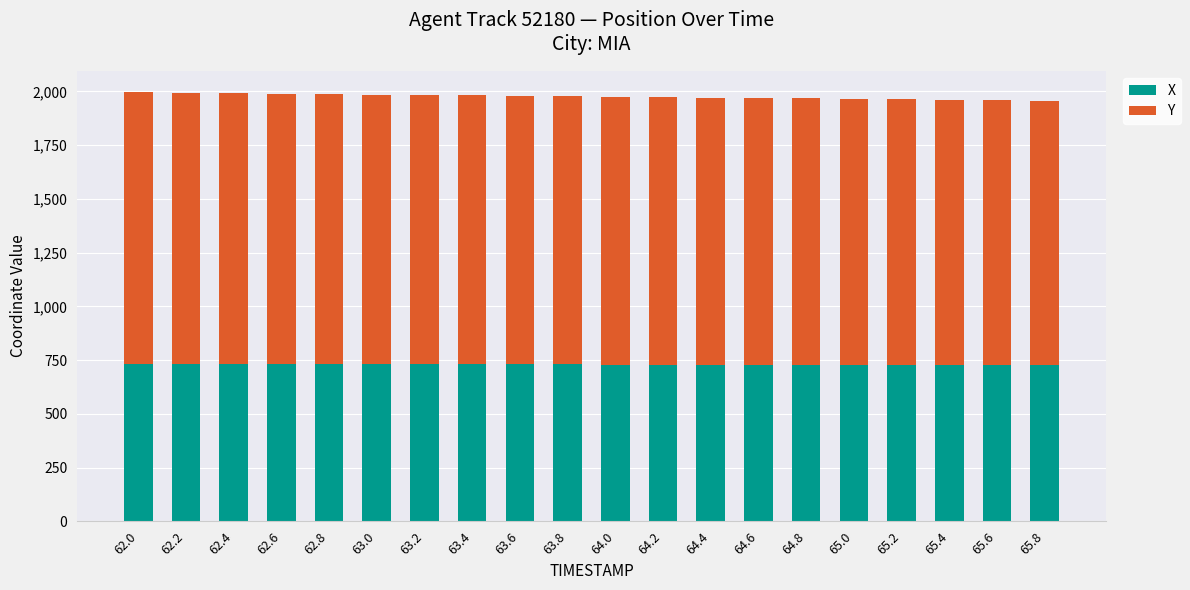

What is the total value across all series at 65.0?

1965.5